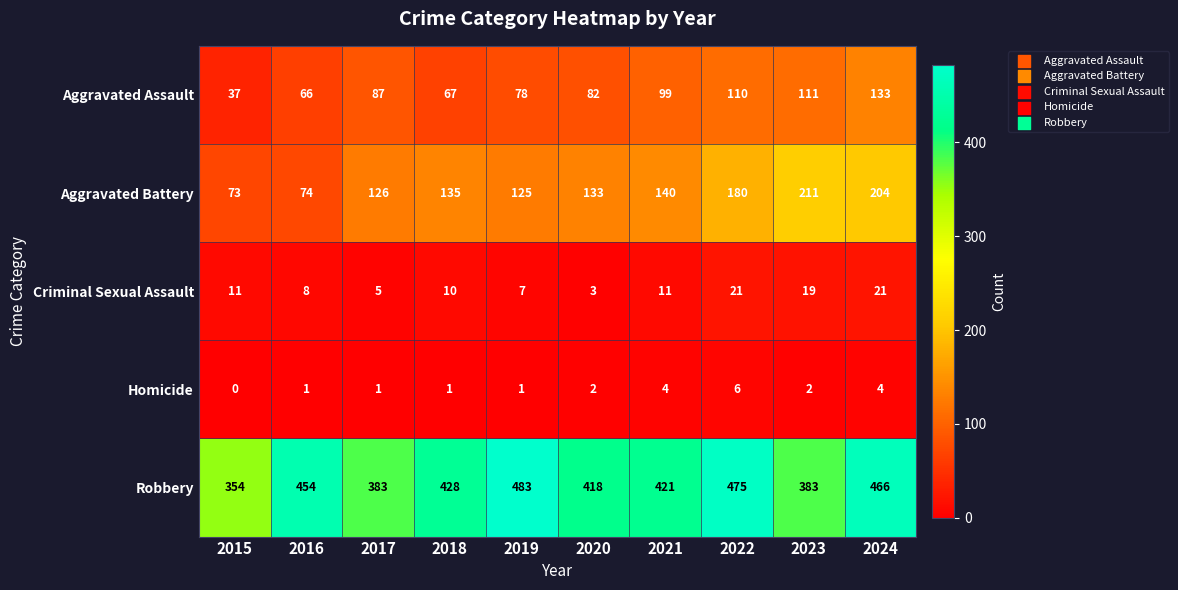

At which category is the sum across all series the highest?

2024